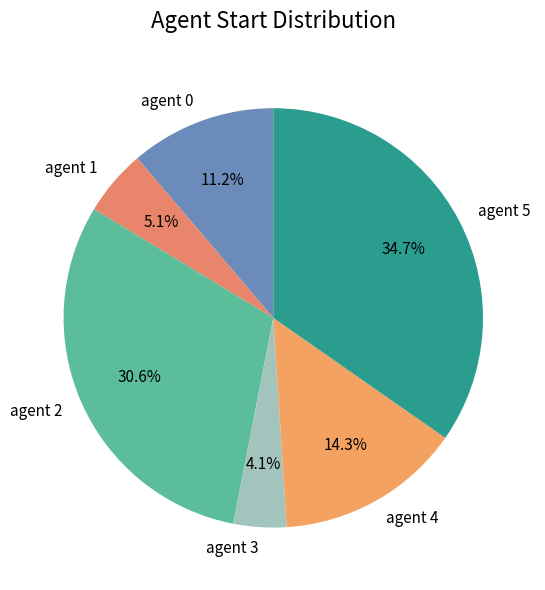

Which slice is the largest?

agent 5